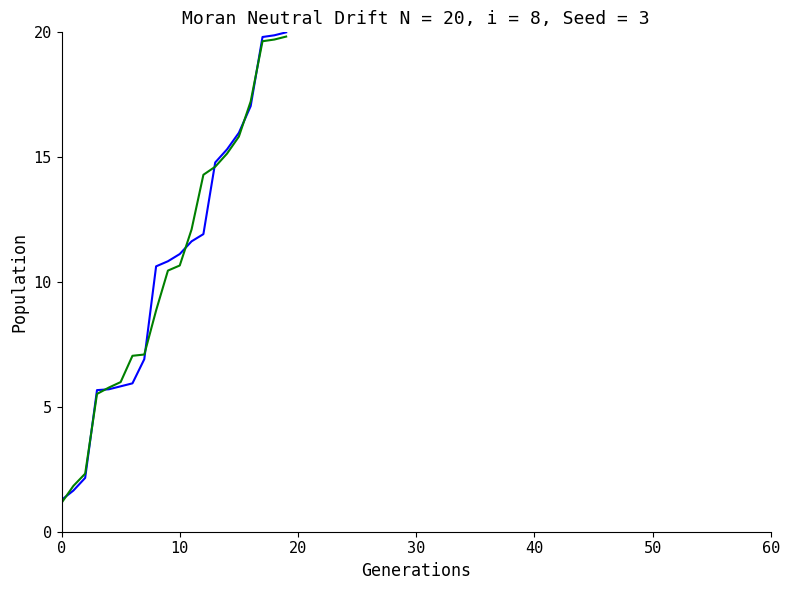

What is the greatest value displayed?

20.0